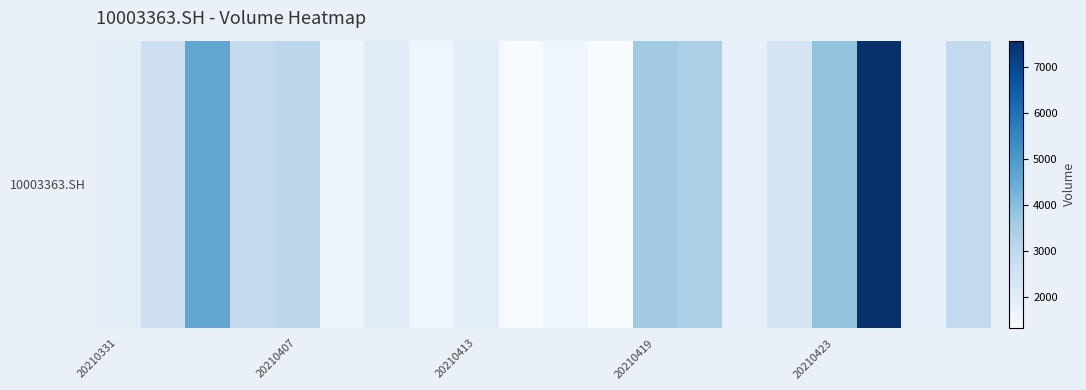

Which category has the lowest value across all series?

11